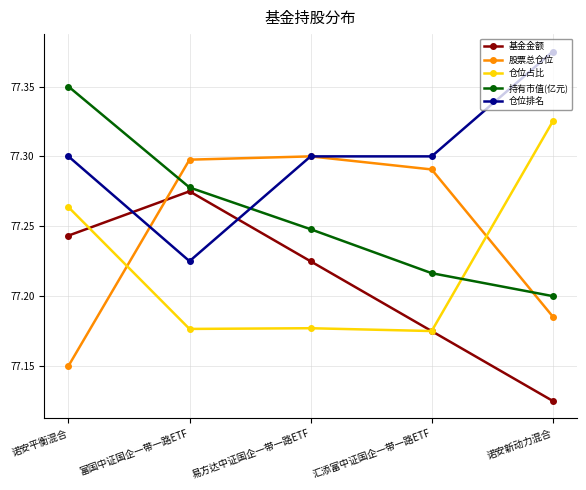

Which category has the lowest value in the 股票总仓位 series?

诺安平衡混合